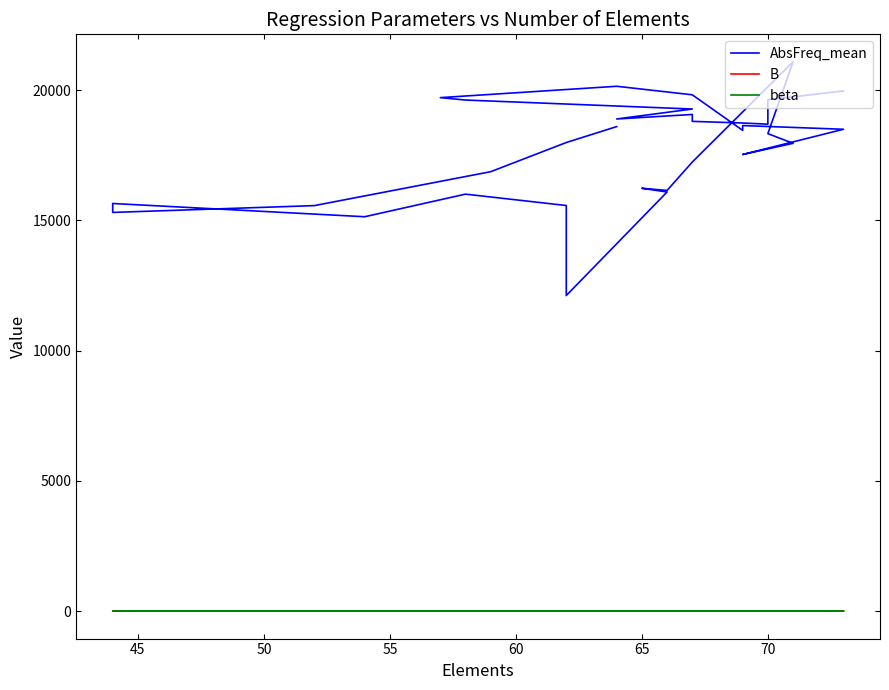

What is the difference between the second highest and minimum values in the AbsFreq_mean series?

8034.8